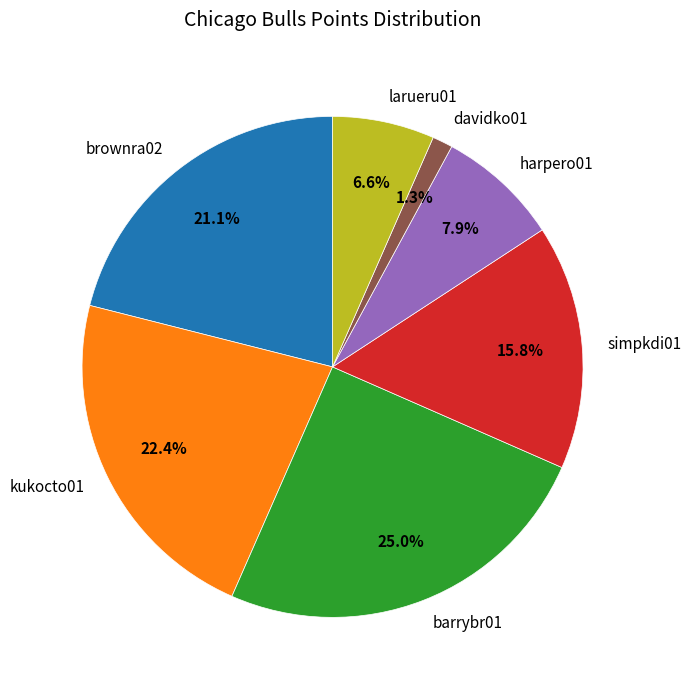

True or false: larueru01 accounts for 1% of the total.

False